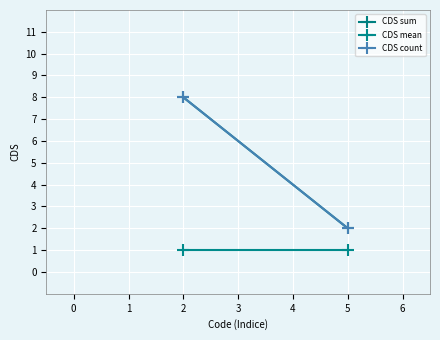

What is the difference between the maximum and minimum values in the CDS count series?

6